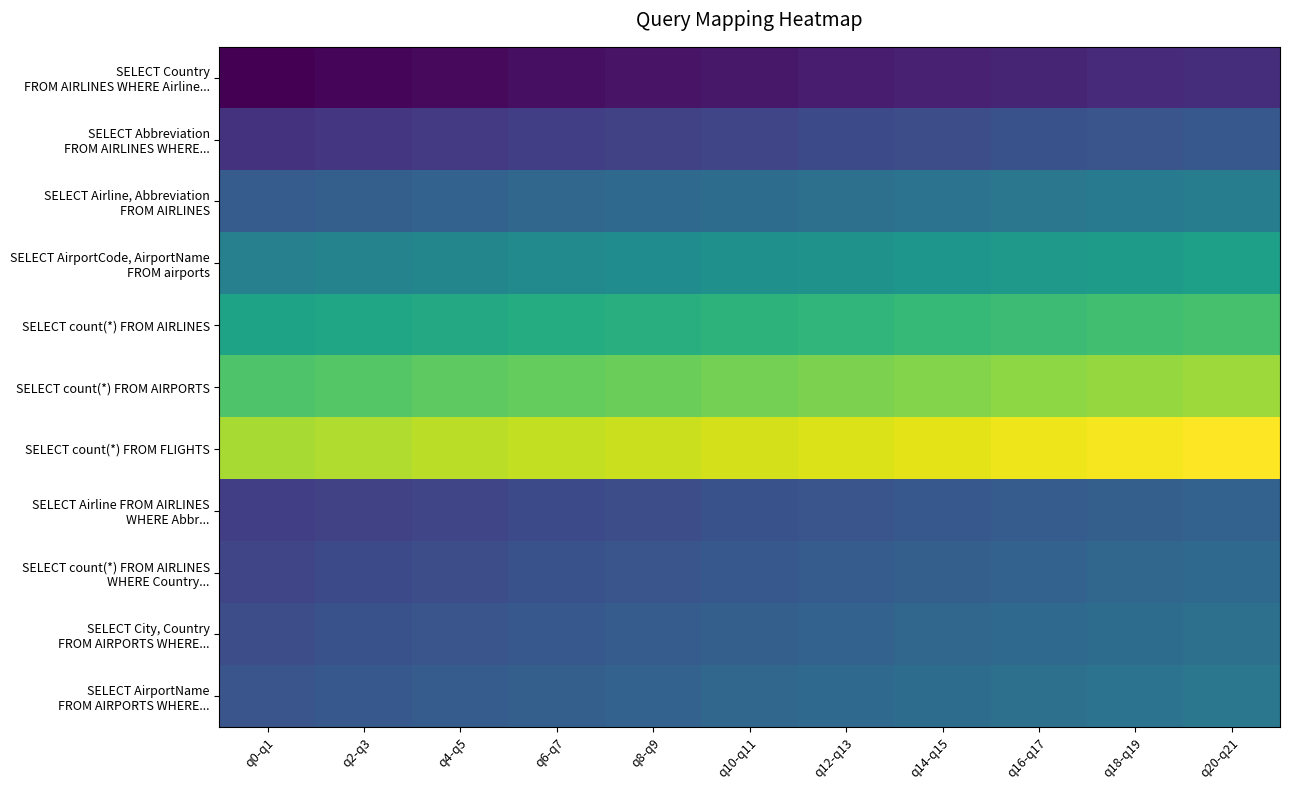

What is the greatest value displayed?

76